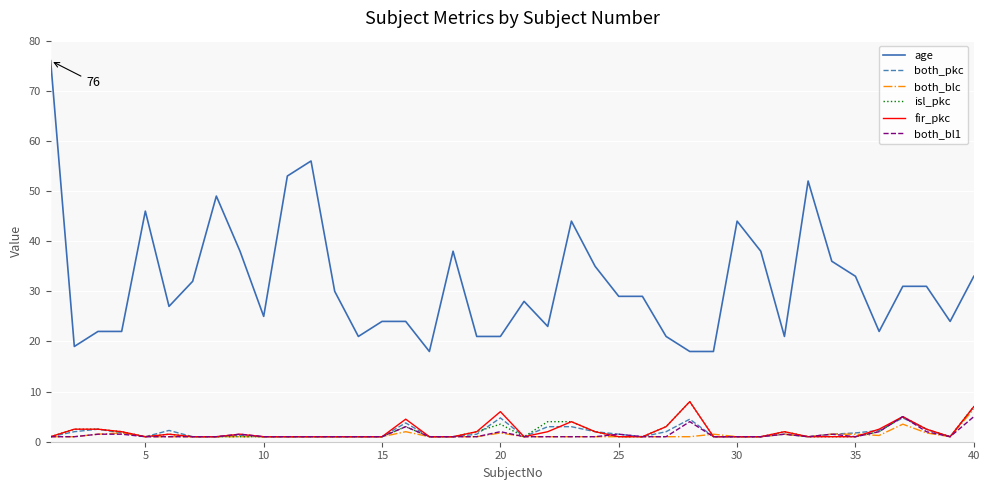

What is the highest value of the isl_pkc series?

8.0